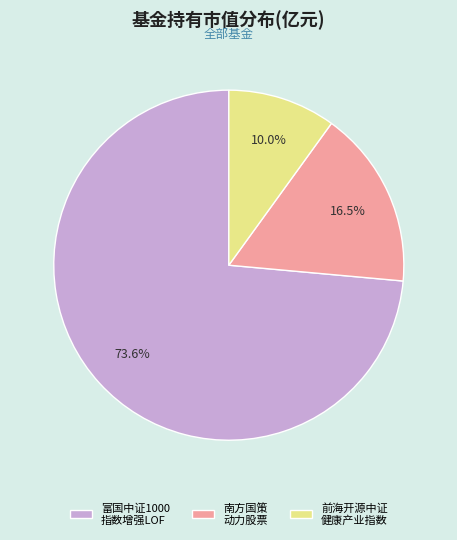

Count the number of slices in the pie.

3